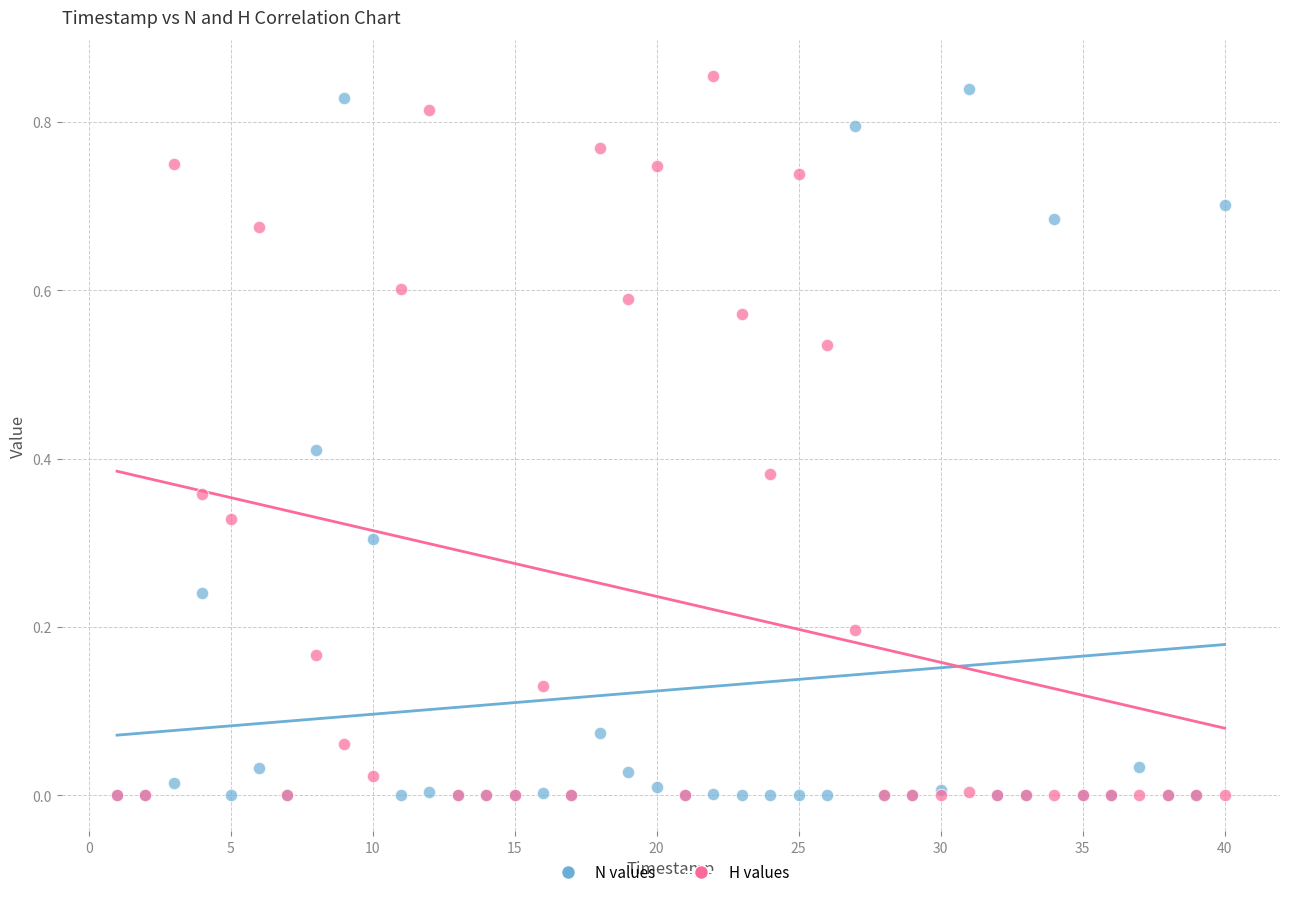

Which series contains the highest Y value?

H values